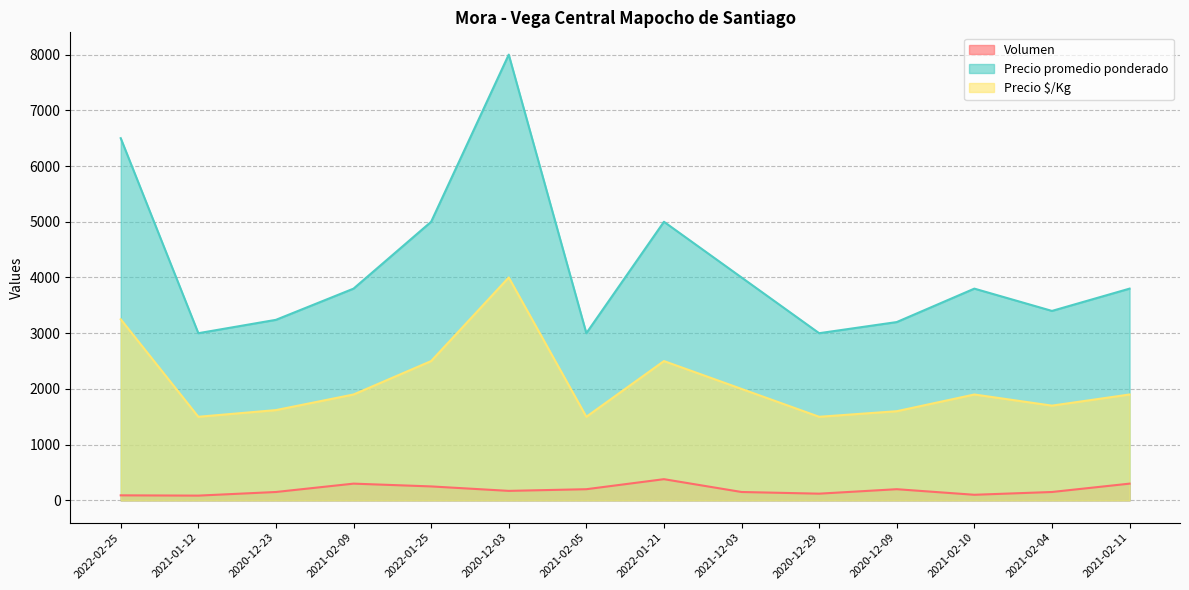

Reading right to left, transcribe all the data shown in this chart.

Volumen: 300	150	100	200	120	150	380	200	170	250	300	150	85	90
Precio promedio ponderado: 3800	3400	3800	3200	3000	4000	5000	3000	8000	5000	3800	3240	3000	6500
Precio $/Kg: 1900	1700	1900	1600	1500	2000	2500	1500	4000	2500	1900	1620	1500	3250